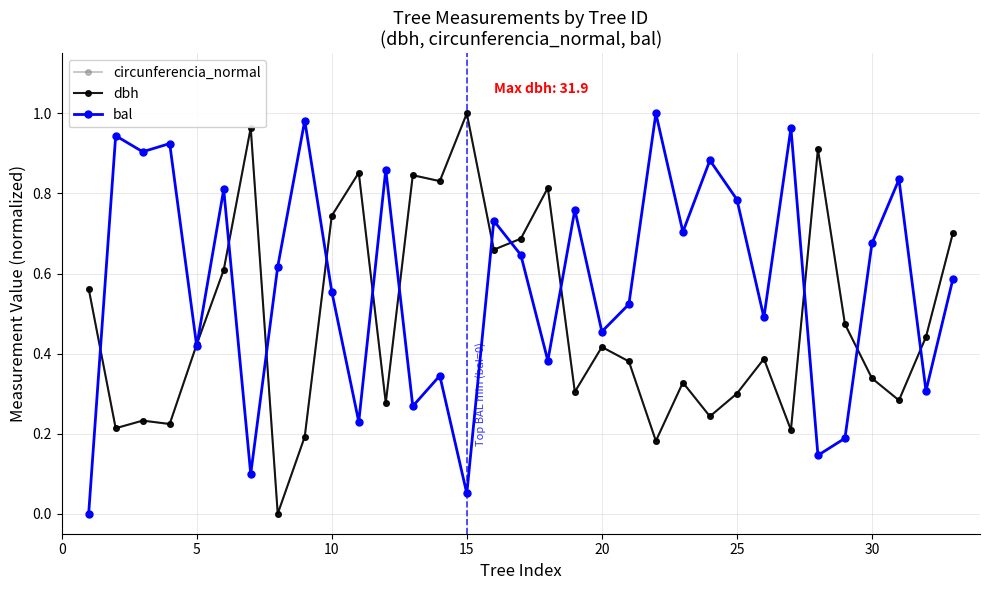

True or false: dbh has more than 2 points higher than both neighbors.

True